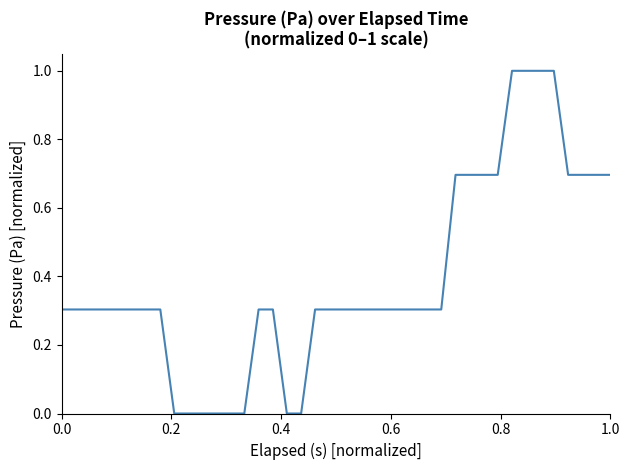

Is it true that the value at 1.0 is 0.7?

True